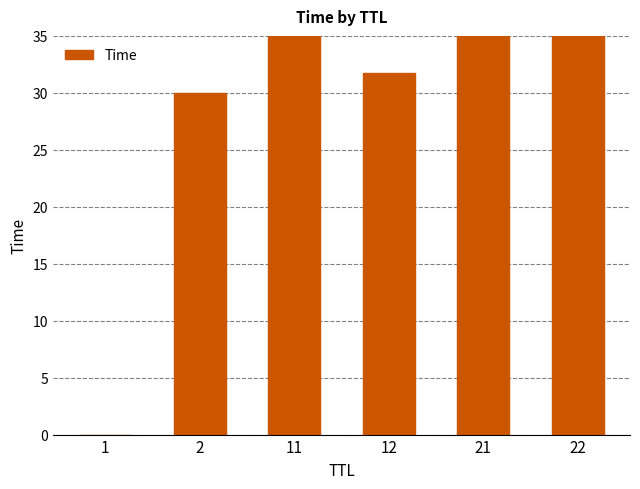

How many bars are there in total?

6